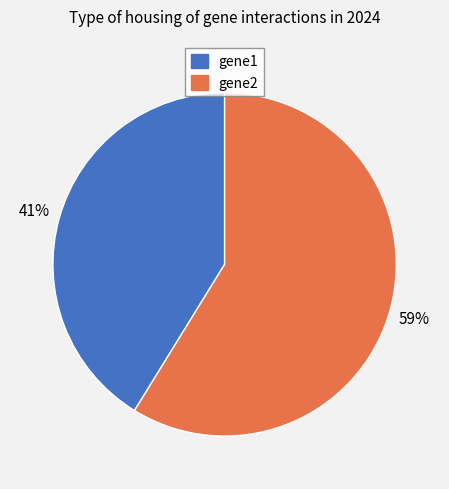

The gene1 slice represents 41% of the pie. True or false?

True